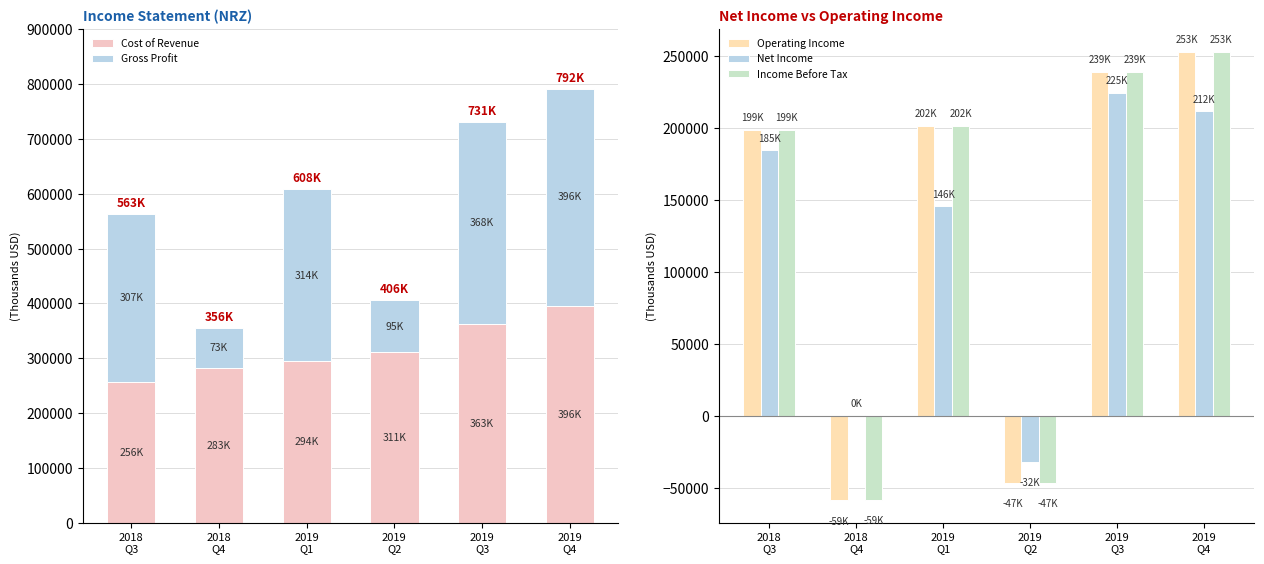

What is the sum of all Cost of Revenue values?

1903300